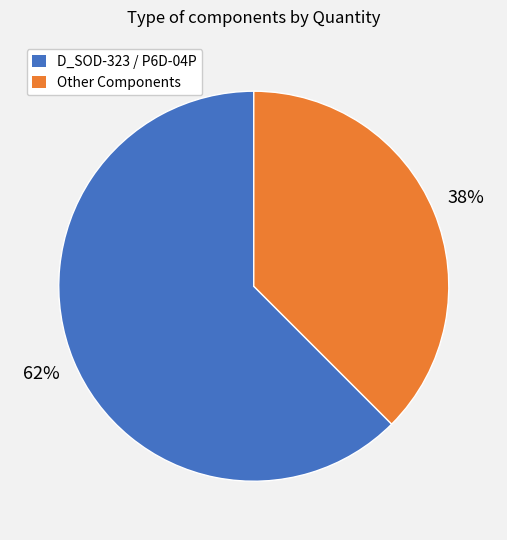

Which category accounts for the majority?

D_SOD-323 / P6D-04P